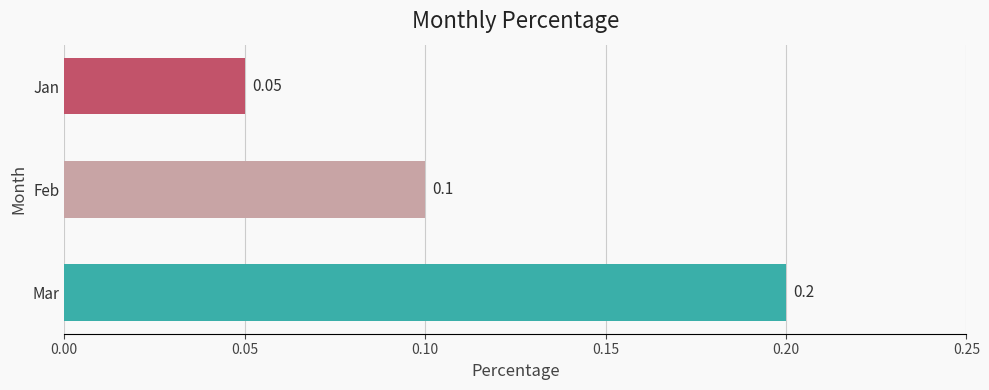

What is the sum of all values?

0.4